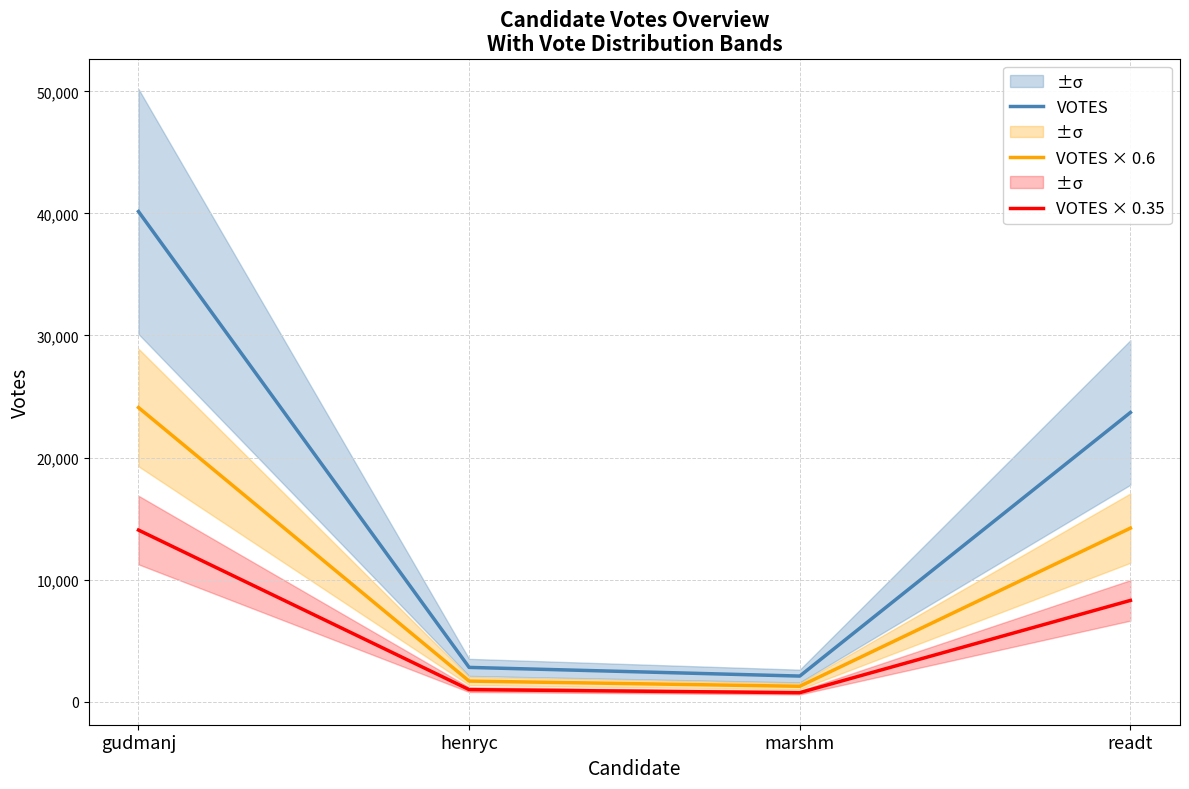

Count the number of data series in this chart.

3